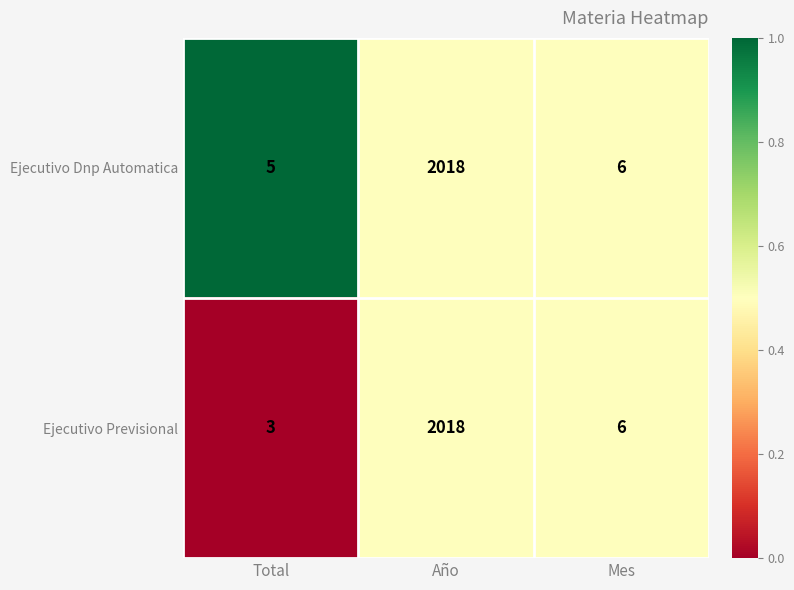

Is it true that Ejecutivo Previsional equals 2018 at Año?

True